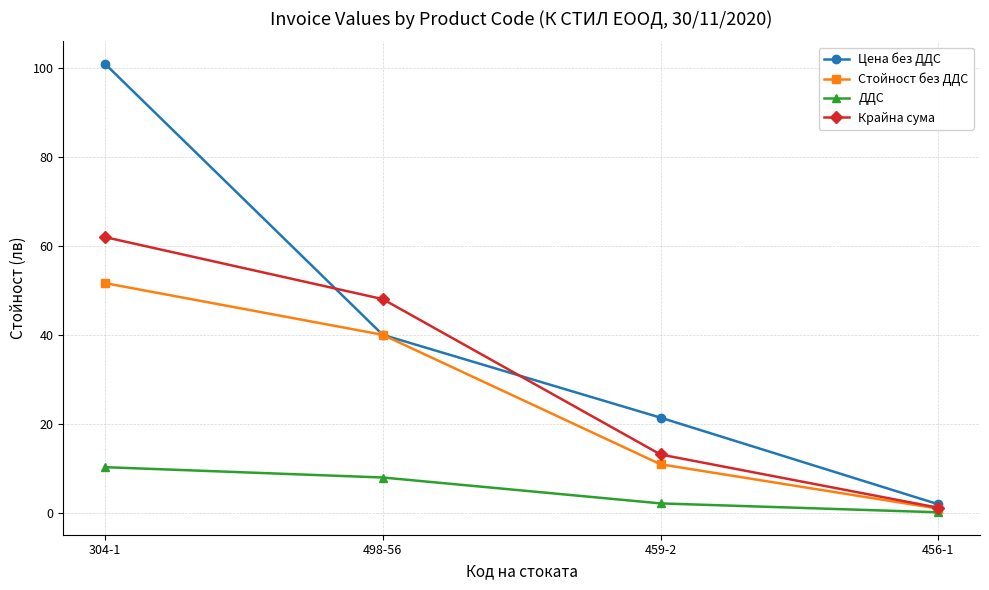

Between which two adjacent categories do Крайна сума and Цена без ДДС first intersect?

304-1 and 498-56